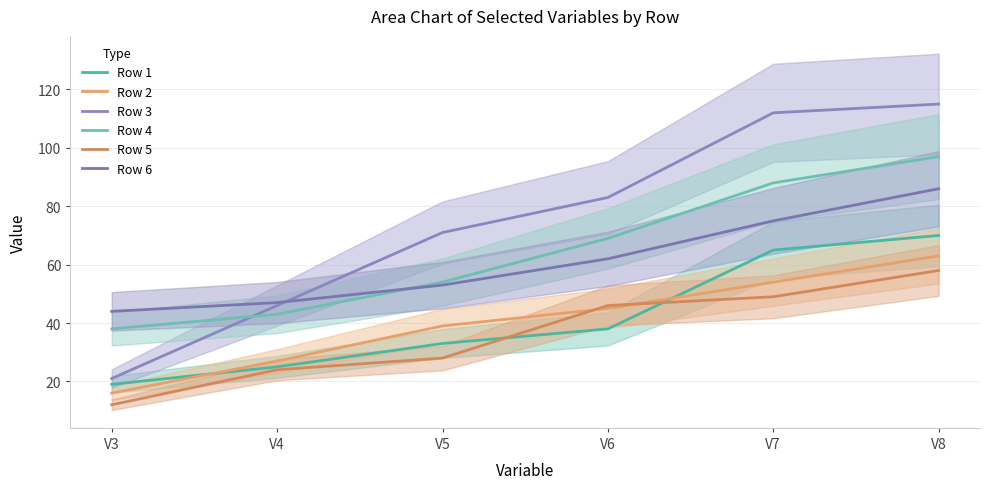

Which series has the widest spread of values?

Row 3